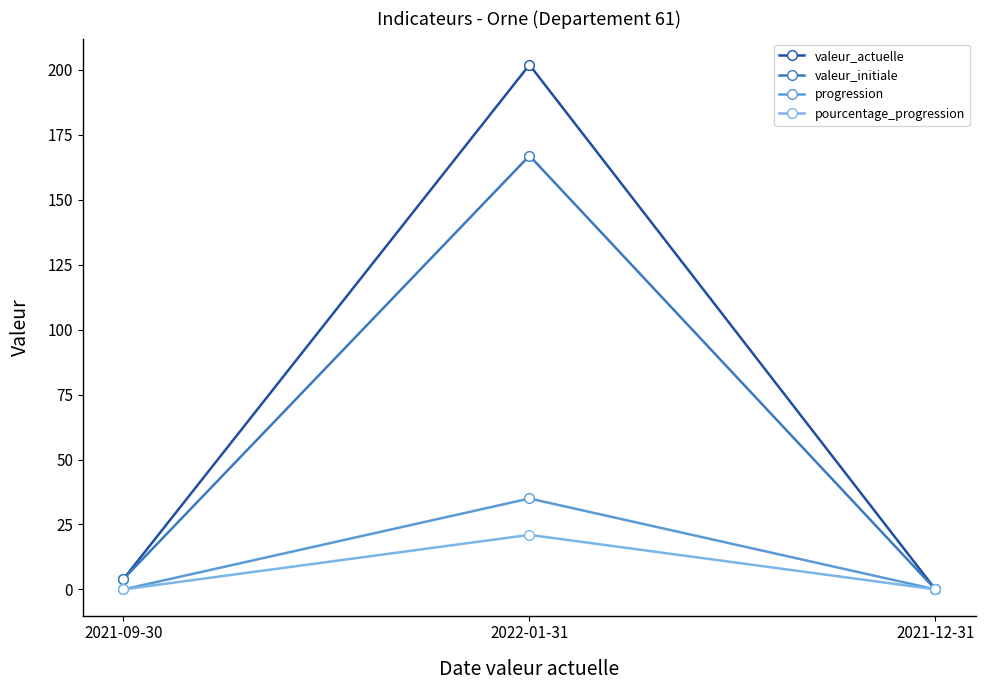

At 2022-01-31, list the series in order from largest to smallest.

valeur_actuelle, valeur_initiale, progression, pourcentage_progression